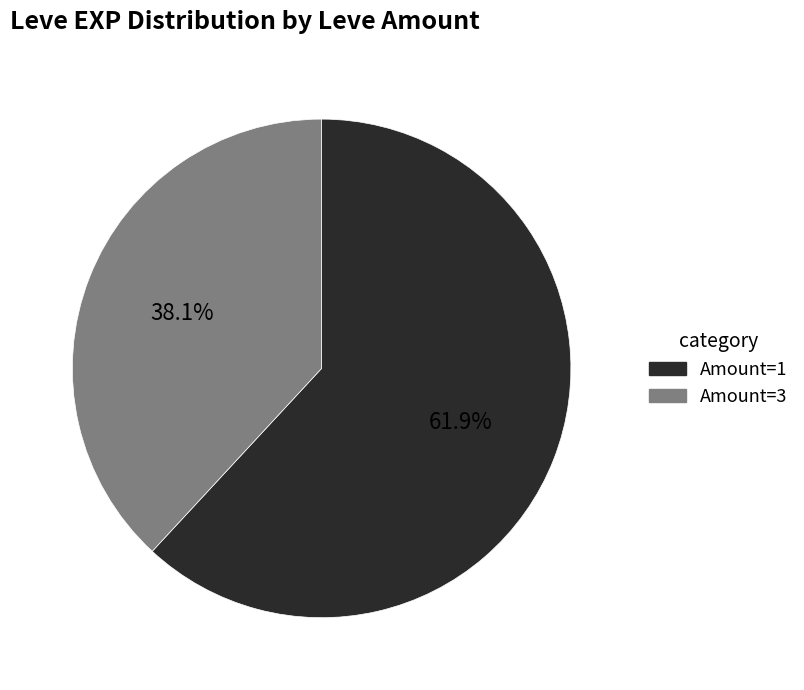

What is the smallest slice in the pie chart?

Amount=3